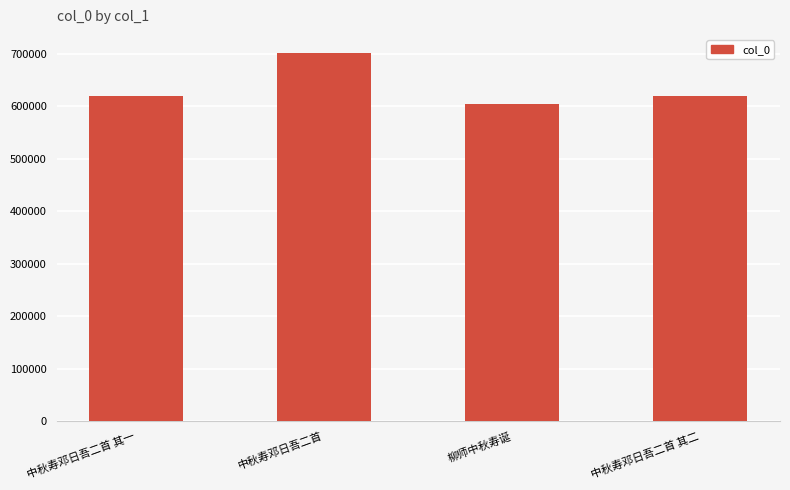

What is the value of the 4th bar from the left?

620419